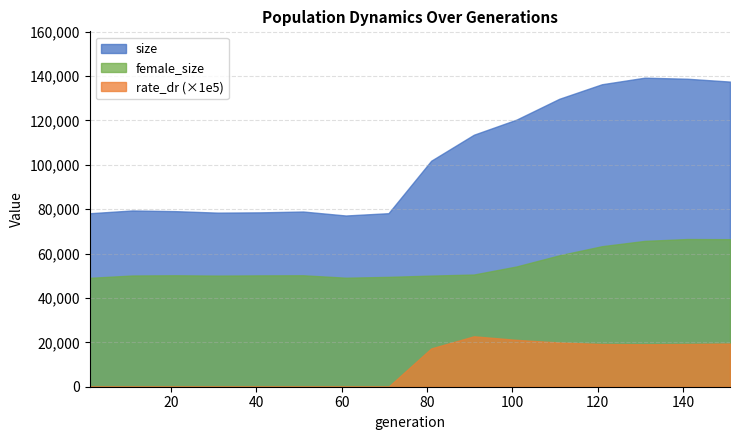

What are all the series names shown in the legend?

size, female_size, rate_dr (×1e5)